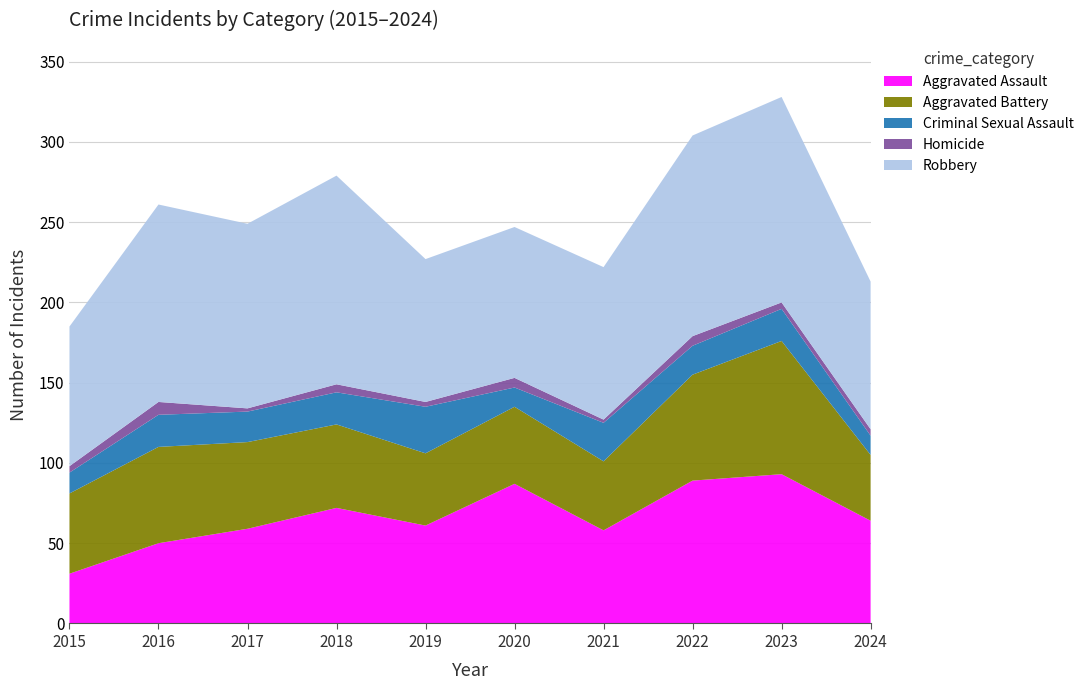

Reading left to right, transcribe all the data shown in this chart.

Aggravated Assault: 2015=31	2016=50	2017=59	2018=72	2019=61	2020=87	2021=58	2022=89	2023=93	2024=64
Aggravated Battery: 2015=50	2016=60	2017=54	2018=52	2019=45	2020=48	2021=43	2022=66	2023=83	2024=41
Criminal Sexual Assault: 2015=13	2016=20	2017=19	2018=20	2019=29	2020=12	2021=24	2022=18	2023=20	2024=12
Homicide: 2015=4	2016=8	2017=2	2018=5	2019=3	2020=6	2021=2	2022=6	2023=4	2024=4
Robbery: 2015=87	2016=123	2017=115	2018=130	2019=89	2020=94	2021=95	2022=125	2023=128	2024=92